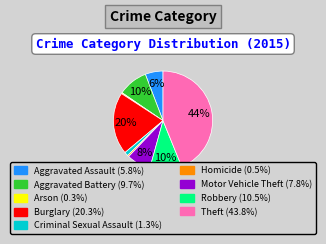

Approximately how many times larger is the value at Aggravated Battery compared to Homicide?

20.5